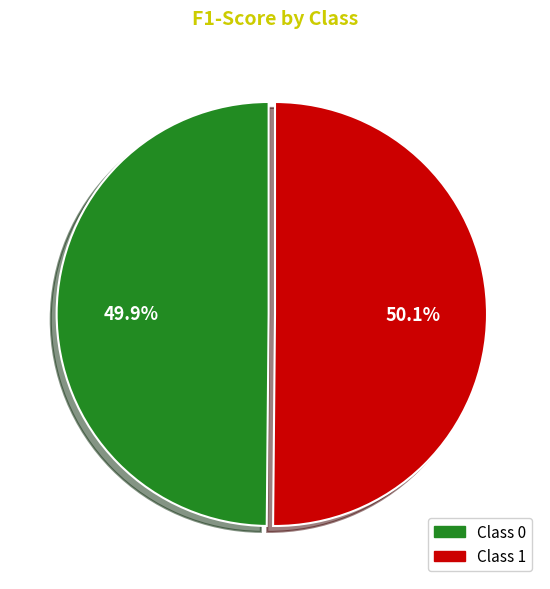

What is the majority slice?

1